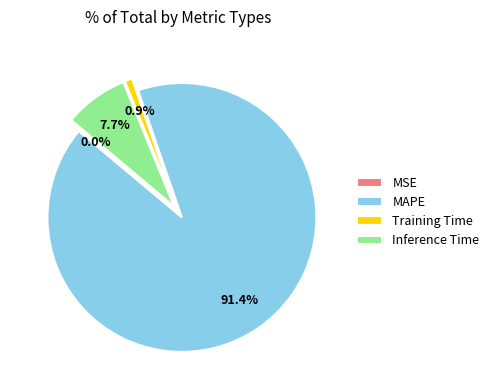

Which category has the smallest portion of the pie?

MSE